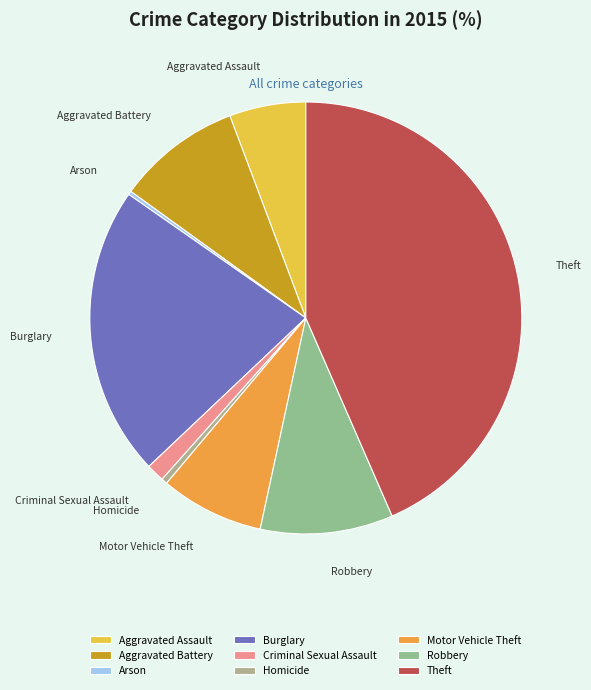

Which slice is the largest?

Theft